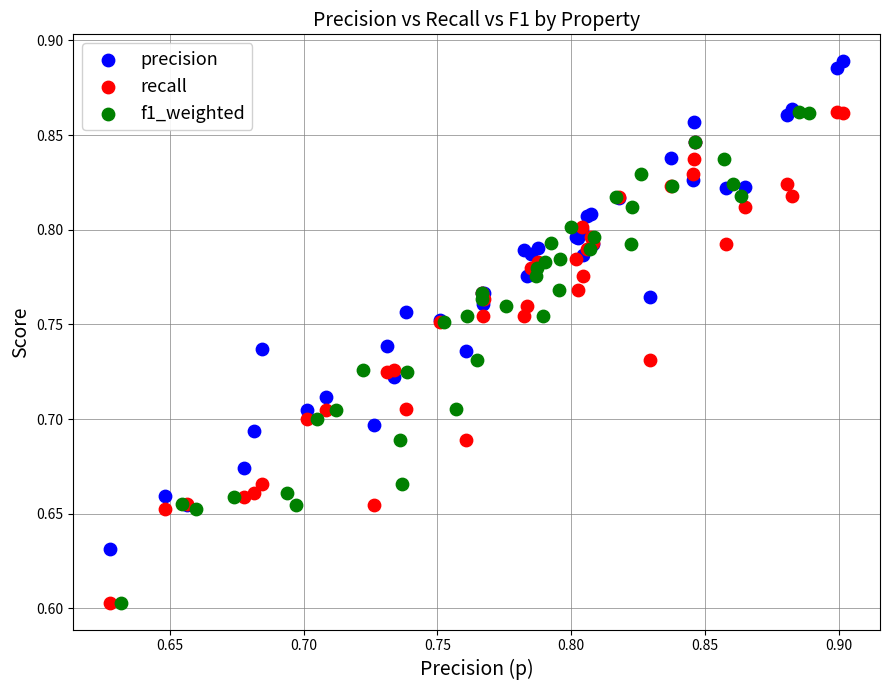

Which series contains the highest Y value?

precision